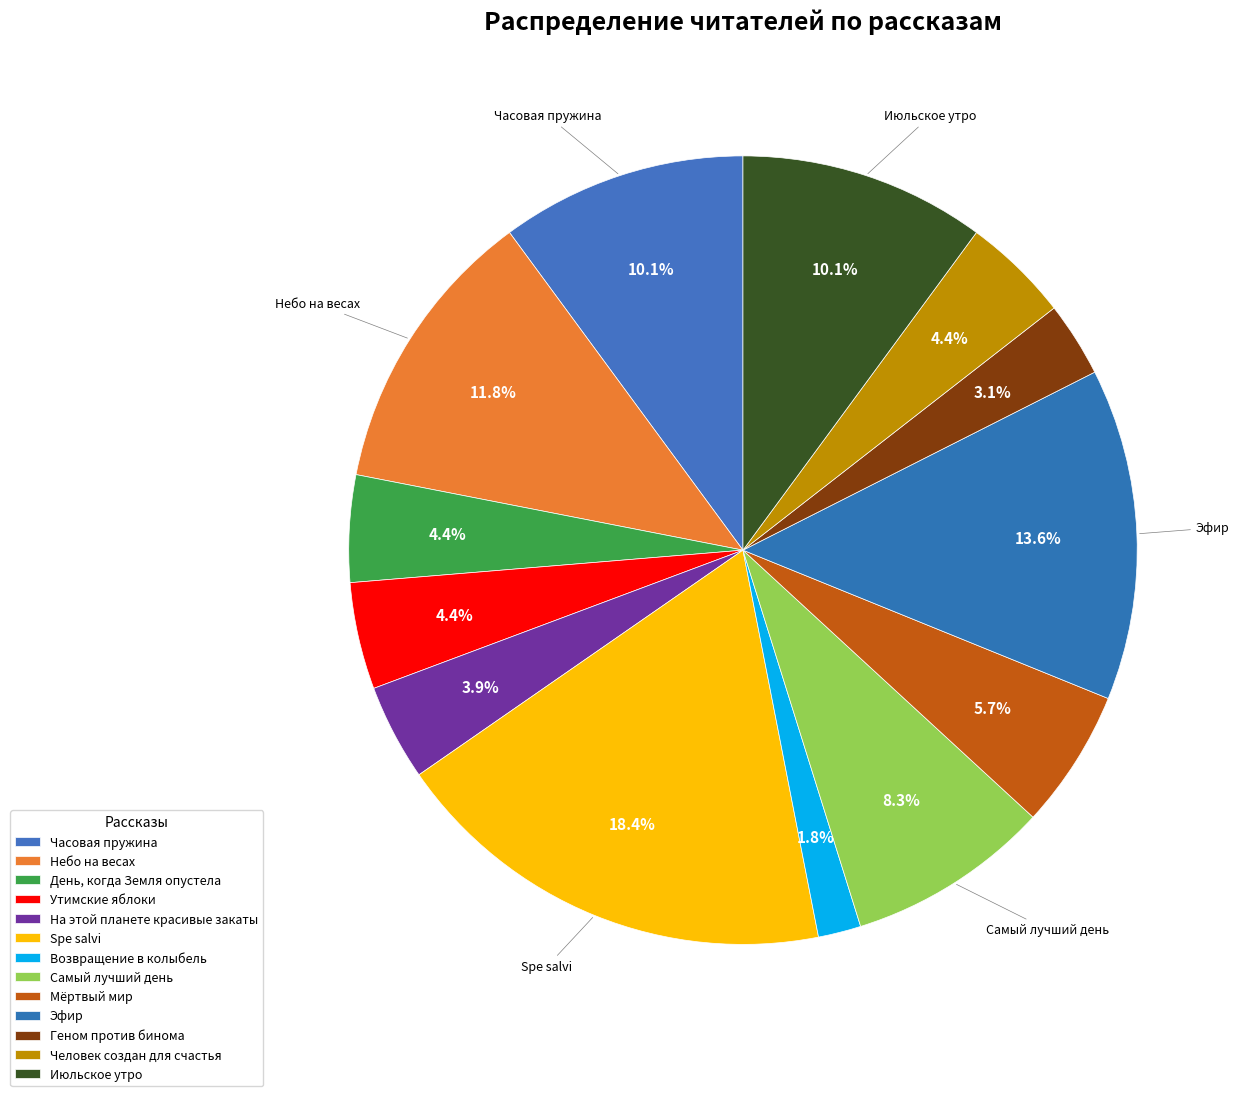

The Геном против бинома slice represents 1% of the pie. True or false?

False